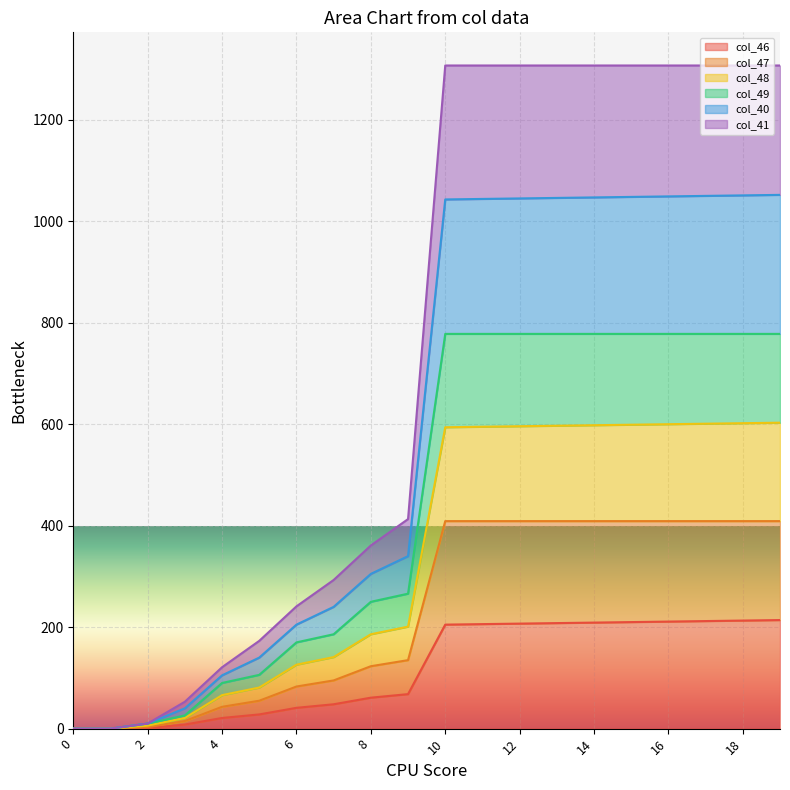

The value of col_46 at 14 is 353.0. True or false?

False